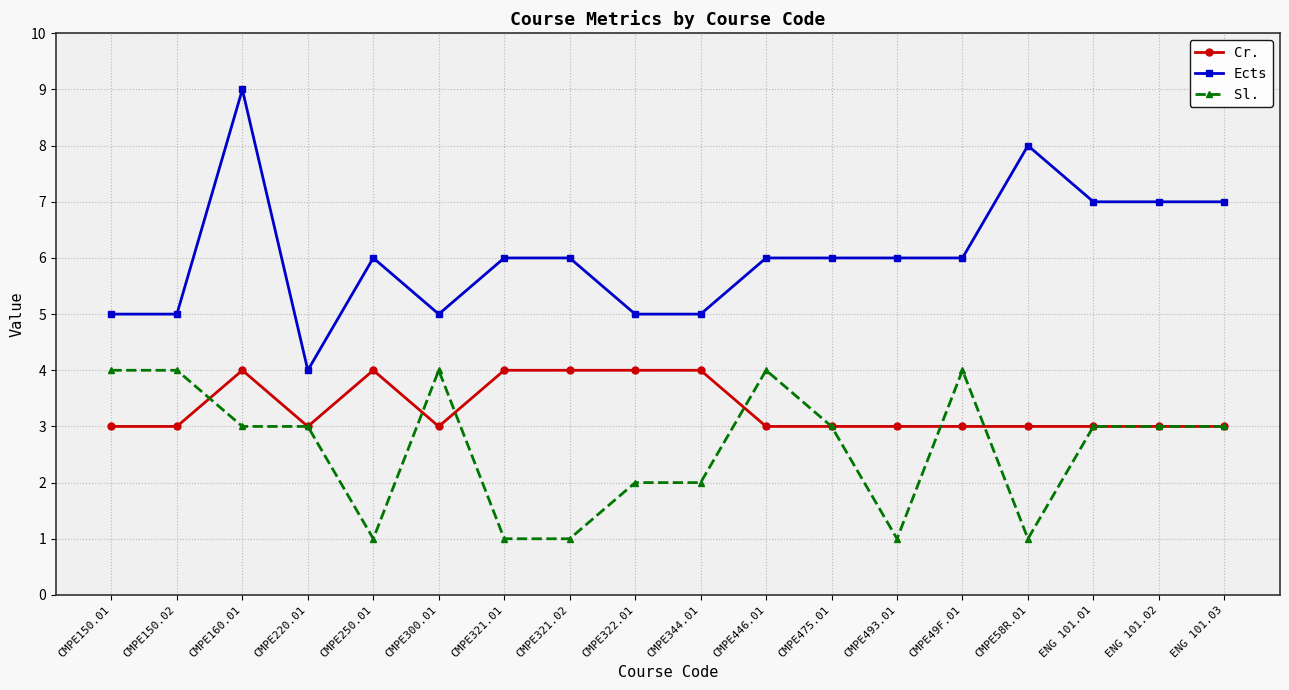

Reading left to right, what are all the values shown in this chart?

Cr.: 3	3	4	3	4	3	4	4	4	4	3	3	3	3	3	3	3	3
Ects: 5	5	9	4	6	5	6	6	5	5	6	6	6	6	8	7	7	7
Sl.: 4	4	3	3	1	4	1	1	2	2	4	3	1	4	1	3	3	3